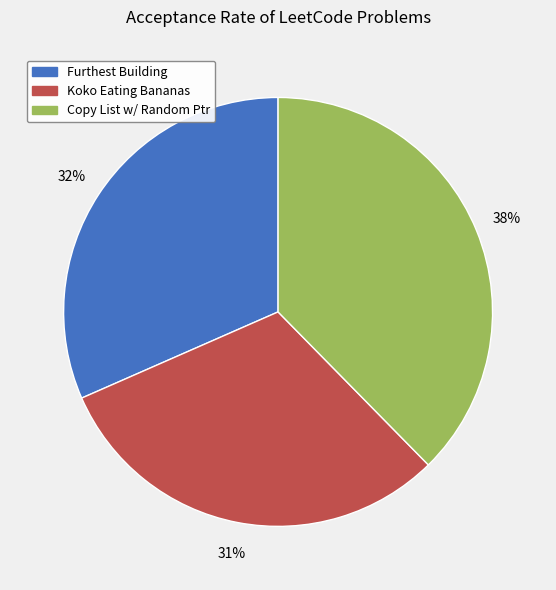

Is there a majority slice in this chart?

No